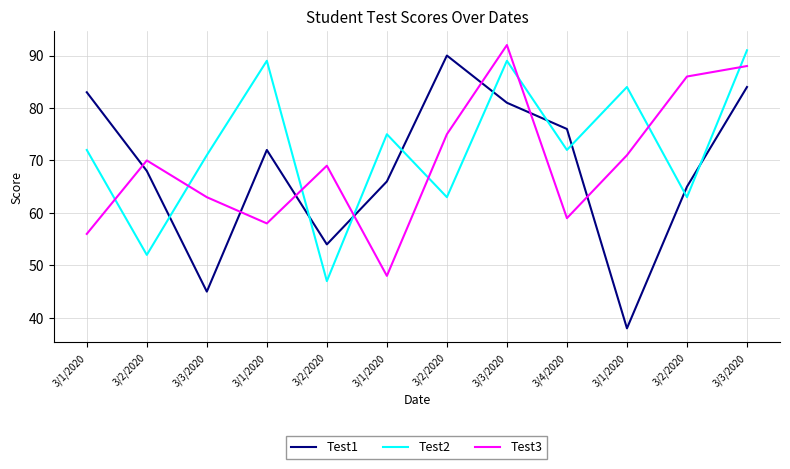

True or false: Test3 and Test1 cross at least once.

True